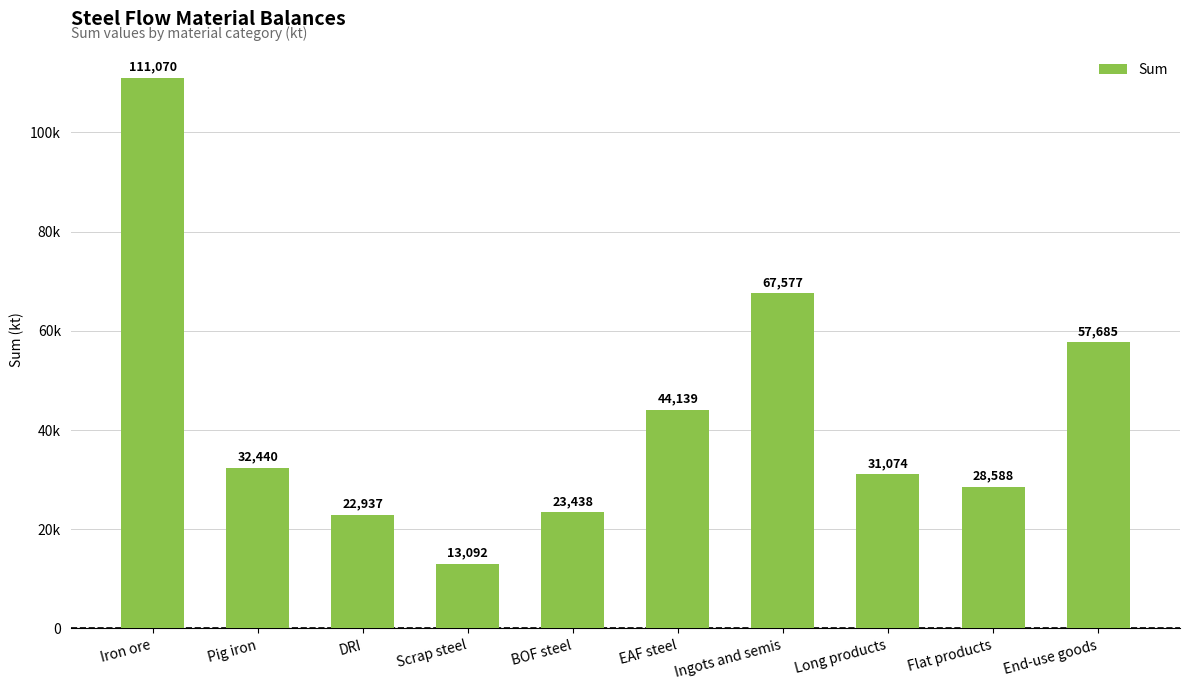

What position from the right is Long products?

3